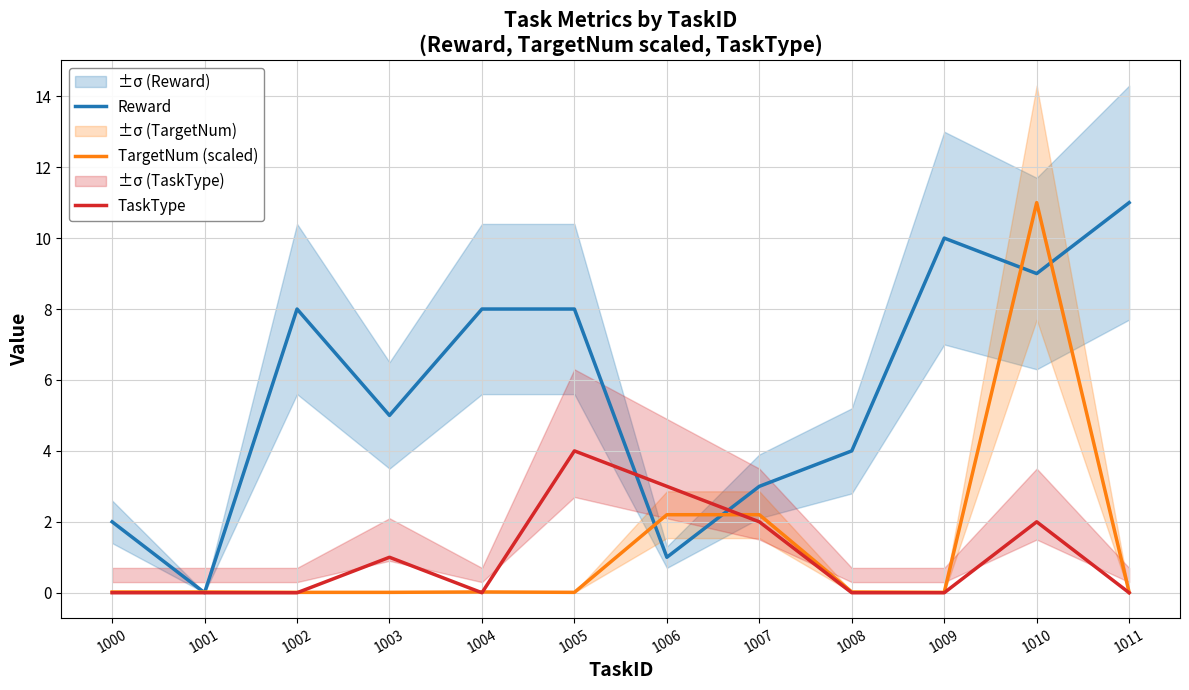

What is the value of the TaskType point at the 8th from the left?

2.0